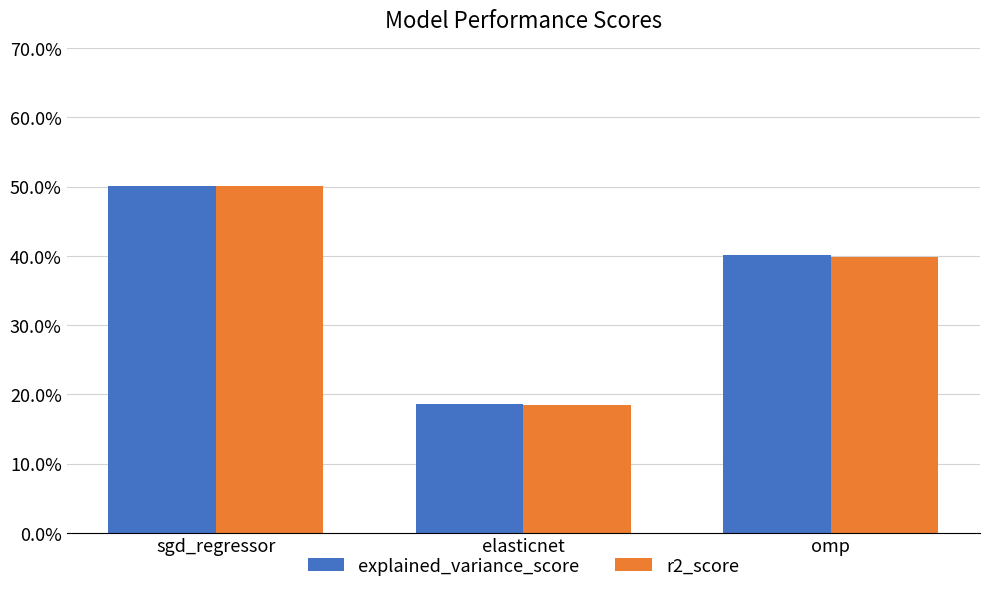

What is the label of the 1st bar from the left?

sgd_regressor